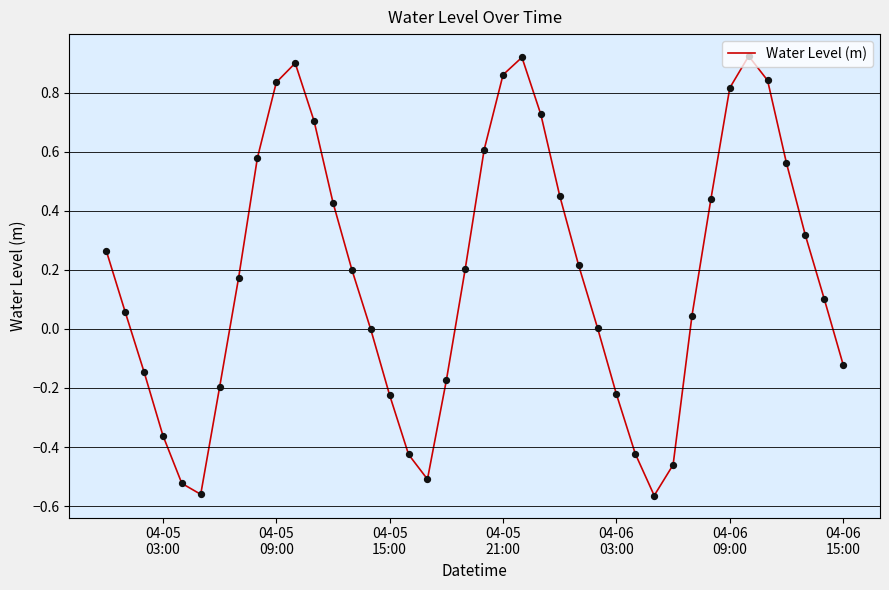

What is the difference between the maximum and minimum values?

1.5